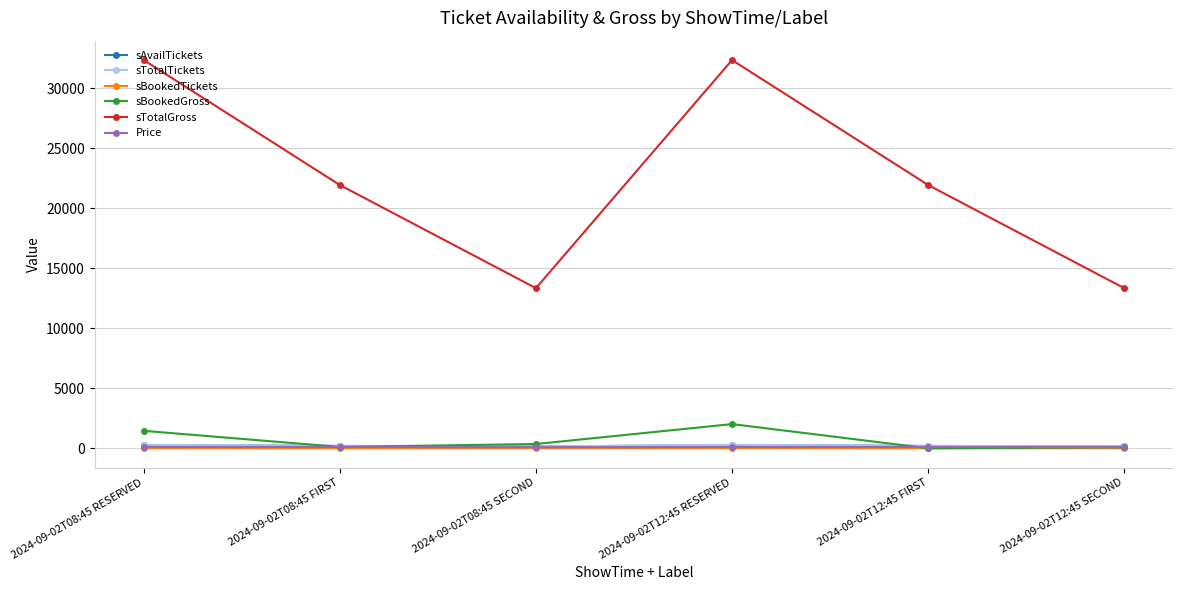

What is the sum of all sAvailTickets values?

1233